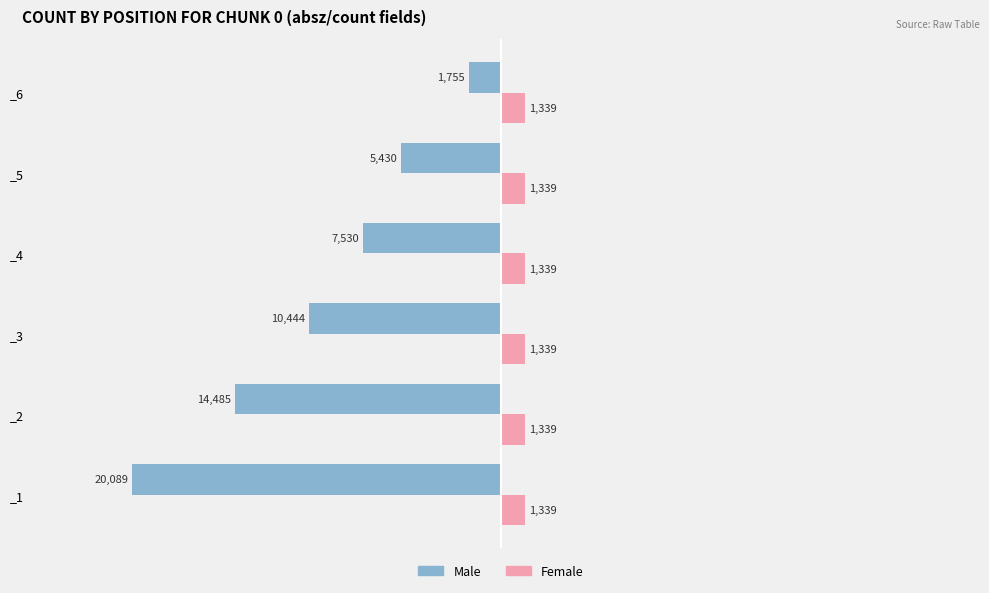

What is the total value across all series at _3?

-9105